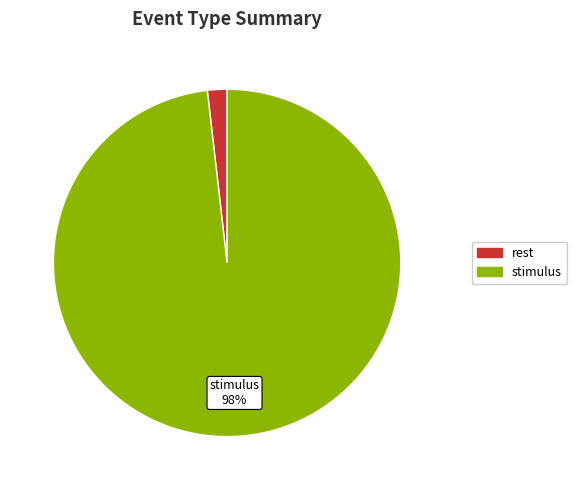

Is it true that stimulus is 98% of the pie?

True